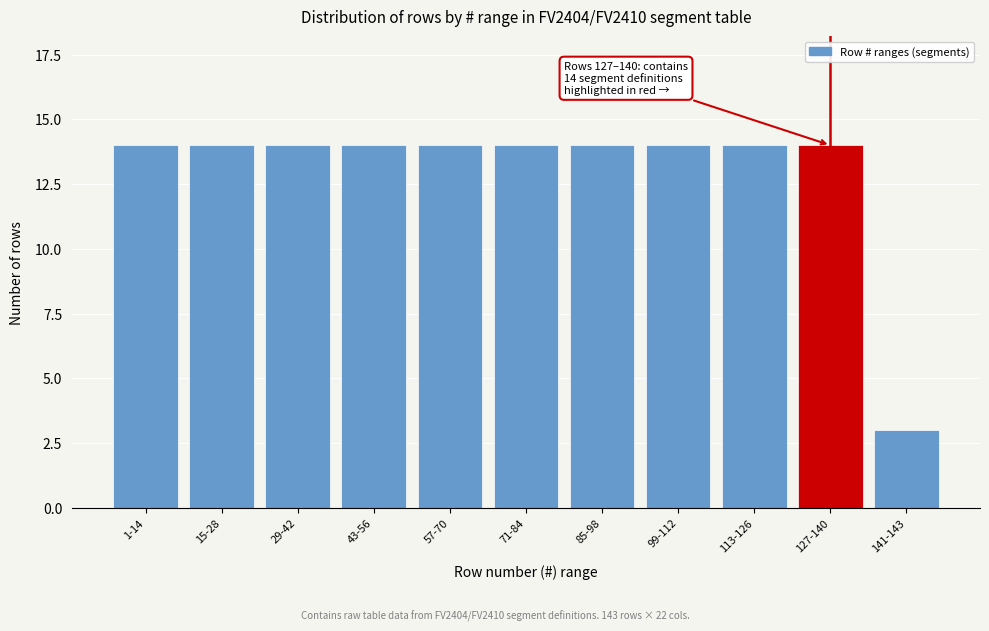

Reading right to left, what are all the values shown in this chart?

3	14	14	14	14	14	14	14	14	14	14